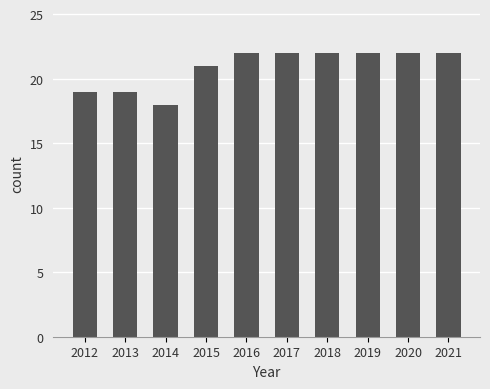

What is the approximate value at 2017?

22